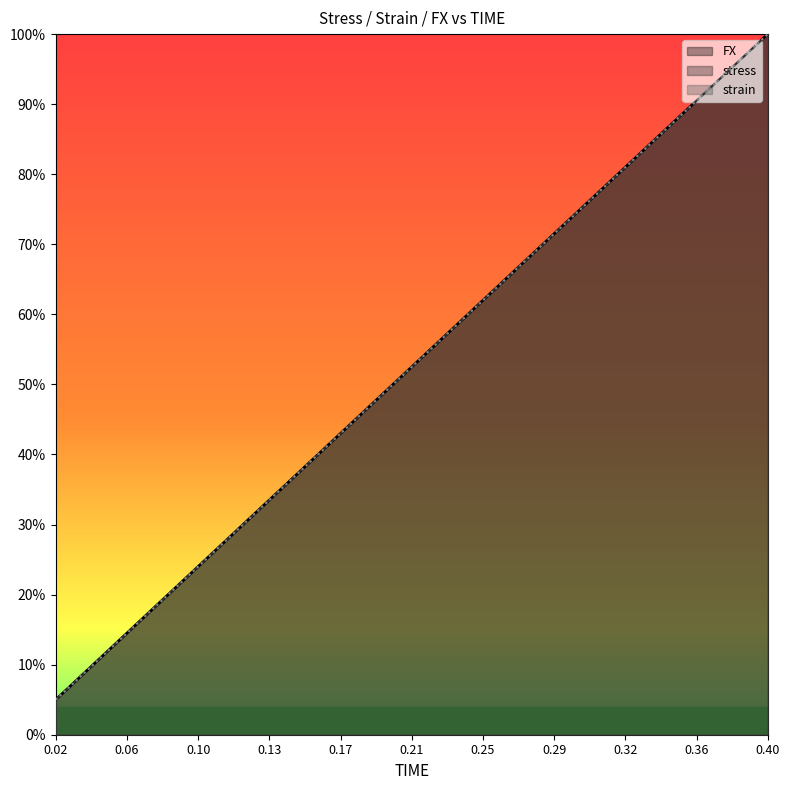

Reading left to right, what are all the values shown in this chart?

FX: 0.1	0.1	0.2	0.2	0.3	0.3	0.4	0.4	0.5	0.5	0.6	0.6	0.7	0.7	0.8	0.8	0.9	0.9	1.0	1.0
stress: 0.1	0.1	0.2	0.2	0.3	0.3	0.4	0.4	0.5	0.5	0.6	0.6	0.7	0.7	0.8	0.8	0.9	0.9	1.0	1.0
strain: 0.1	0.1	0.1	0.2	0.2	0.3	0.3	0.4	0.4	0.5	0.5	0.6	0.6	0.7	0.7	0.8	0.9	0.9	0.9	1.0